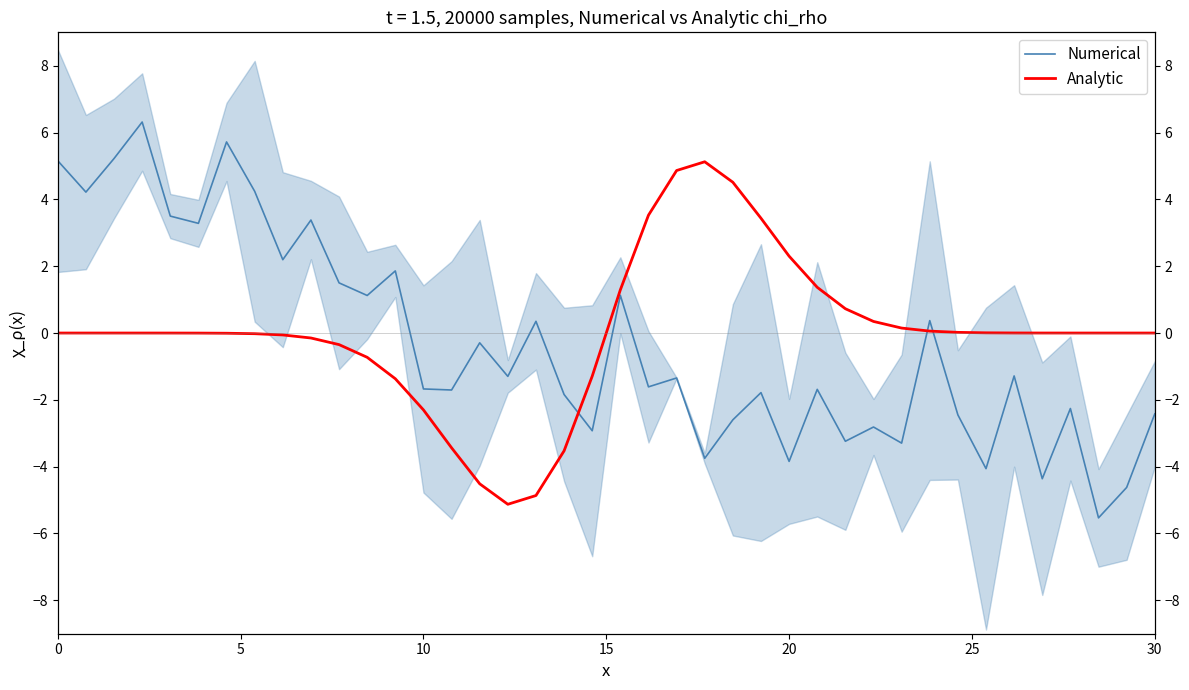

List the series in order of their overall mean, lowest first.

Numerical, Analytic